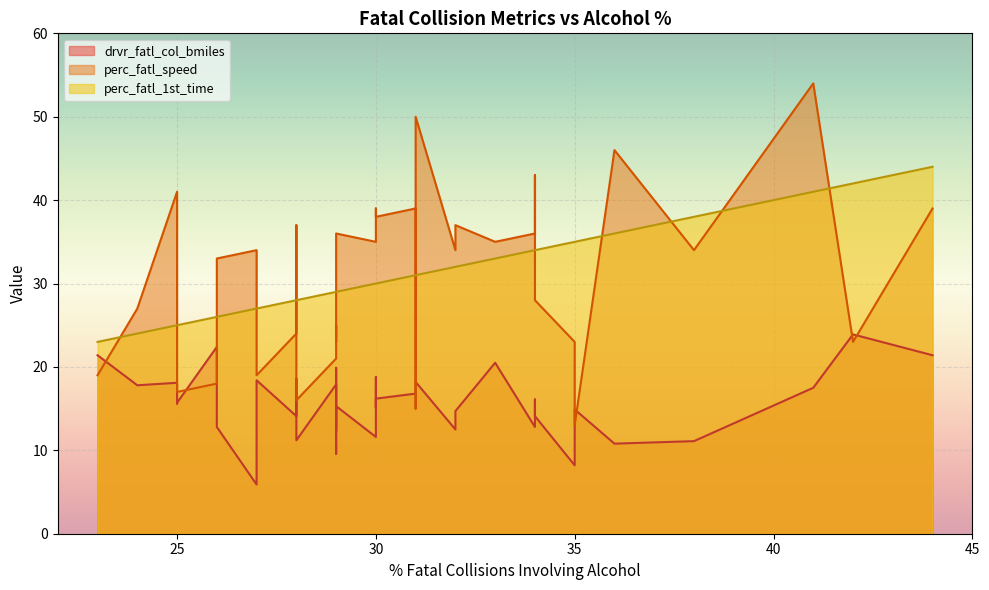

True or false: perc_fatl_1st_time and perc_fatl_speed intersect in this chart.

True